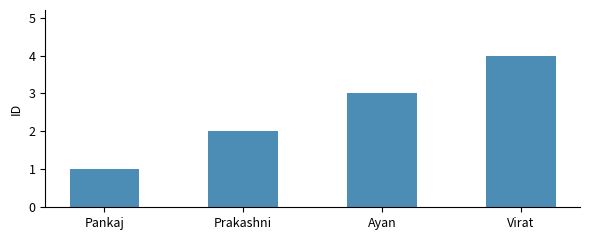

What position from the left is Prakashni?

2